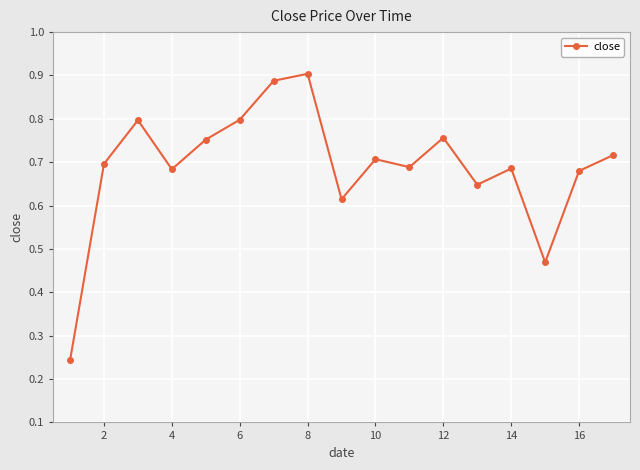

What is the sum of all values?

11.7